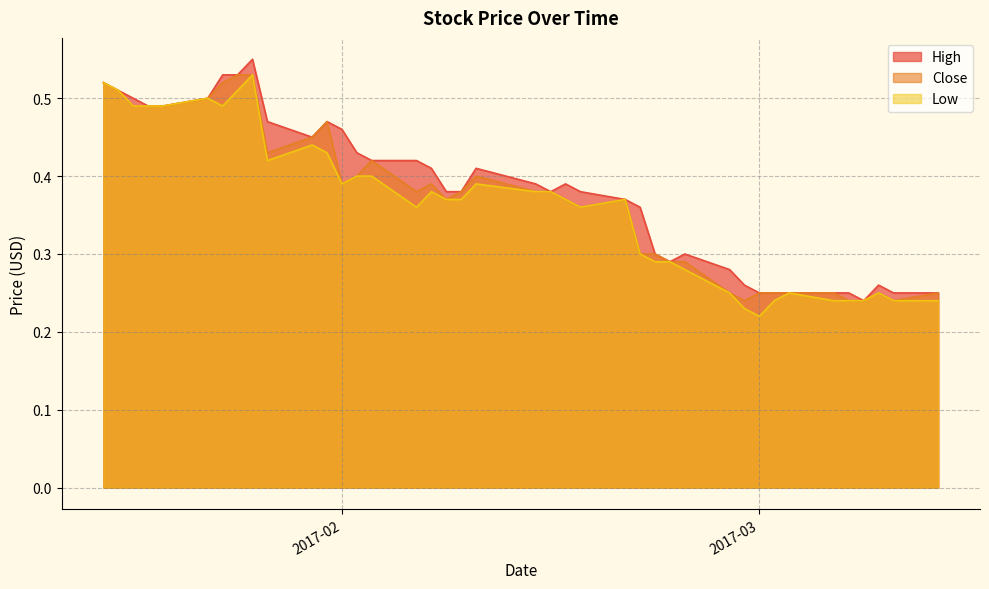

What is the sum of all Close values?

14.8